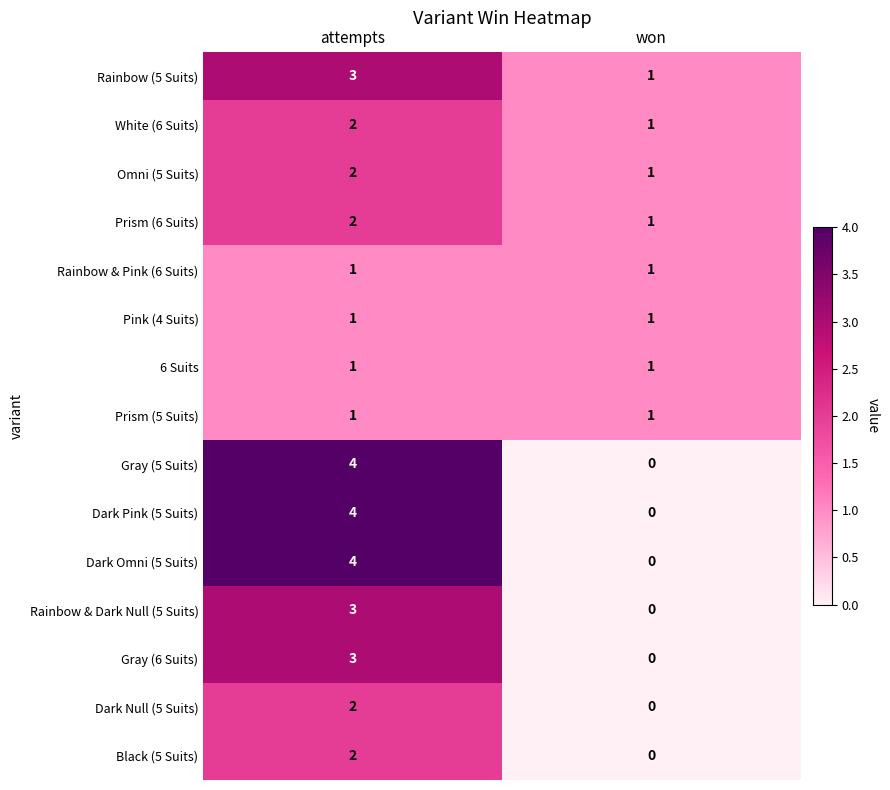

At which category is the sum across all series the highest?

attempts